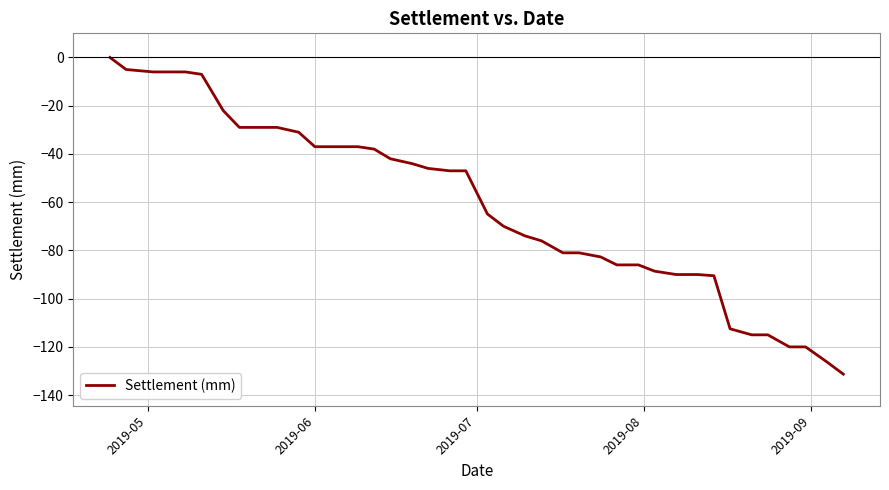

What is the smallest value displayed?

-131.3